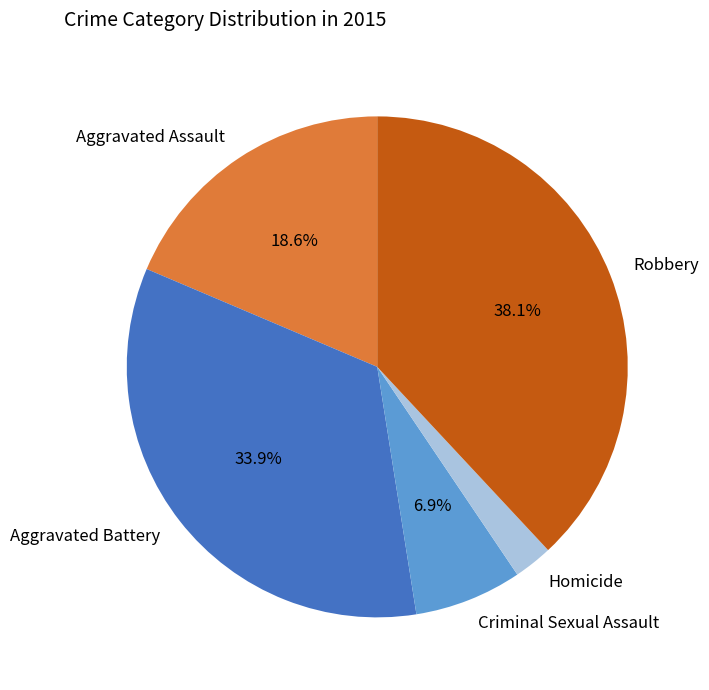

Rank the categories by value from lowest to highest.

Homicide, Criminal Sexual Assault, Aggravated Assault, Aggravated Battery, Robbery